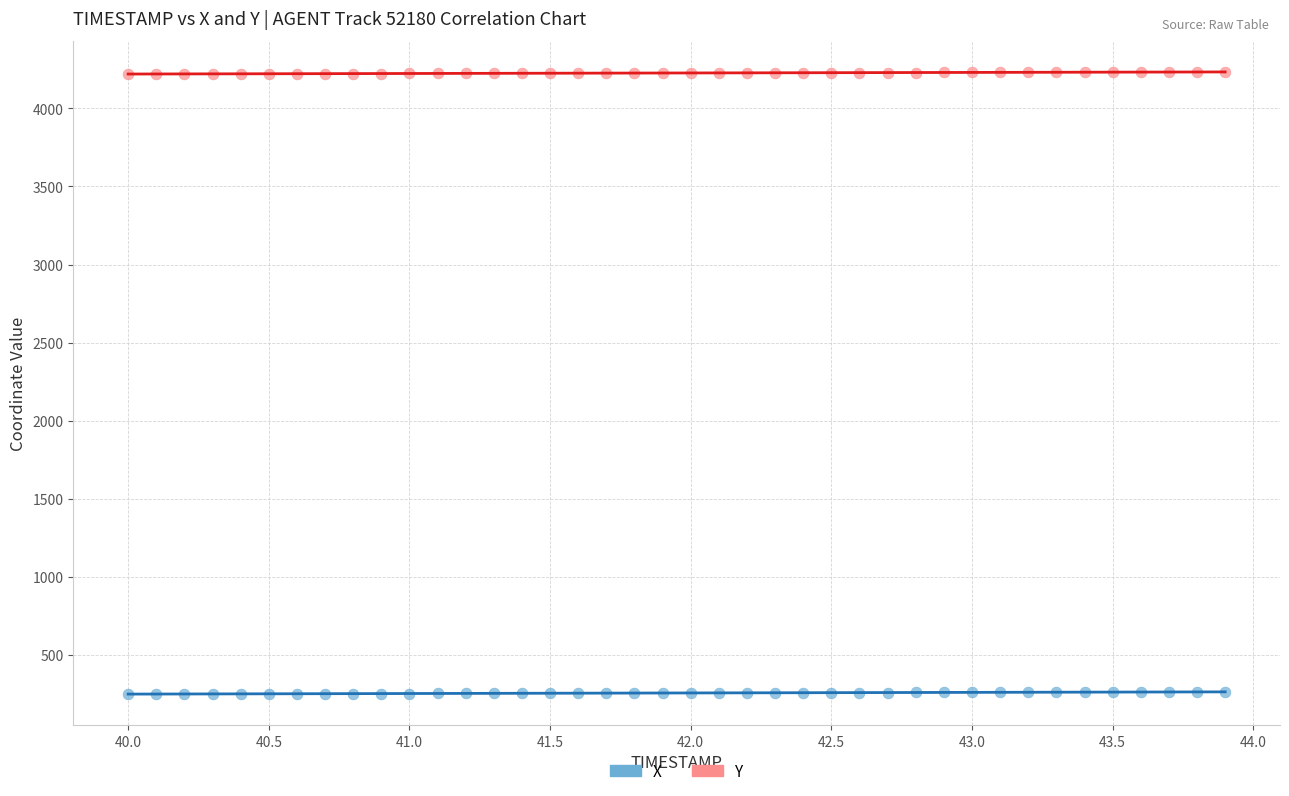

What are all the series names shown in the legend?

X, Y